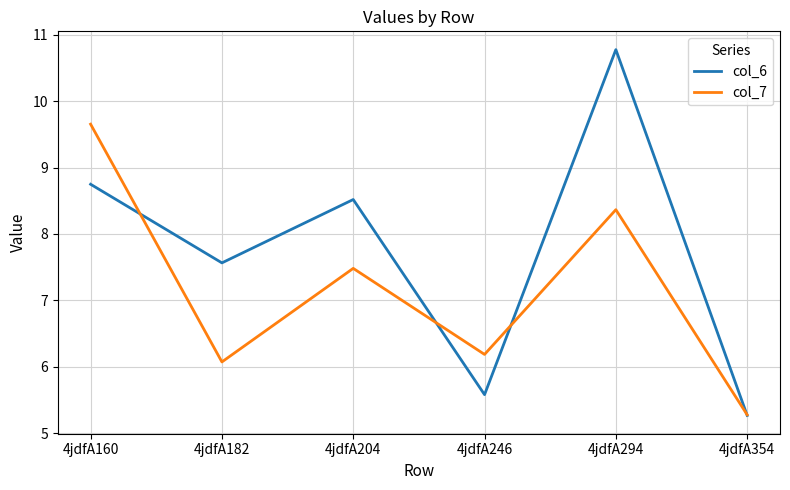

Rank the categories by col_6 value from lowest to highest.

4jdfA354, 4jdfA246, 4jdfA182, 4jdfA204, 4jdfA160, 4jdfA294